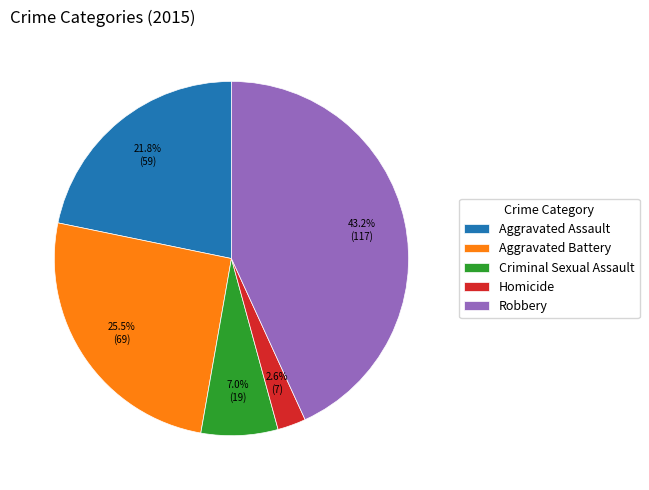

What is the smallest slice in the pie chart?

Homicide